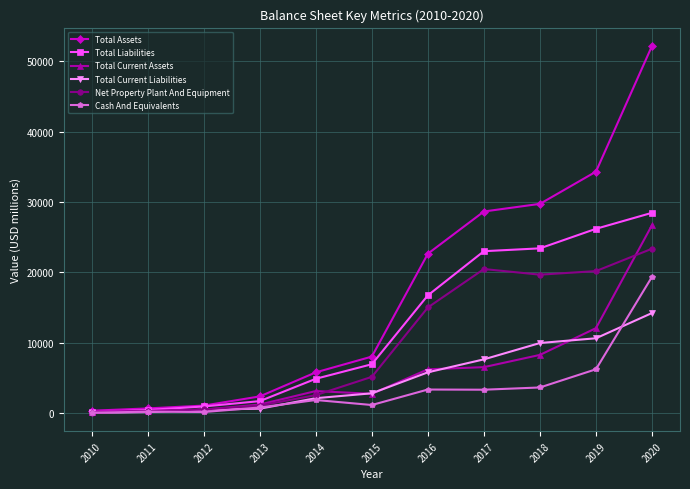

Does the chart have visible grid lines?

Yes